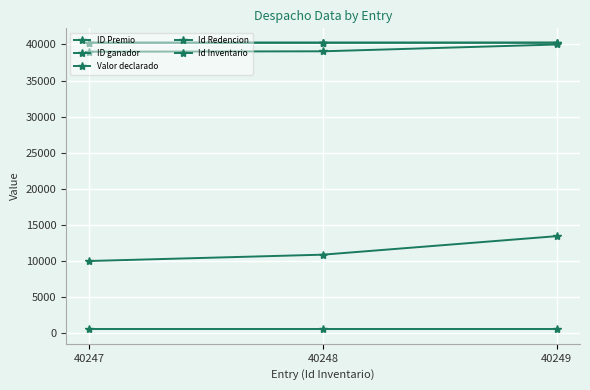

What is the sum of the Id Inventario values at 40247 and 40249?

80496